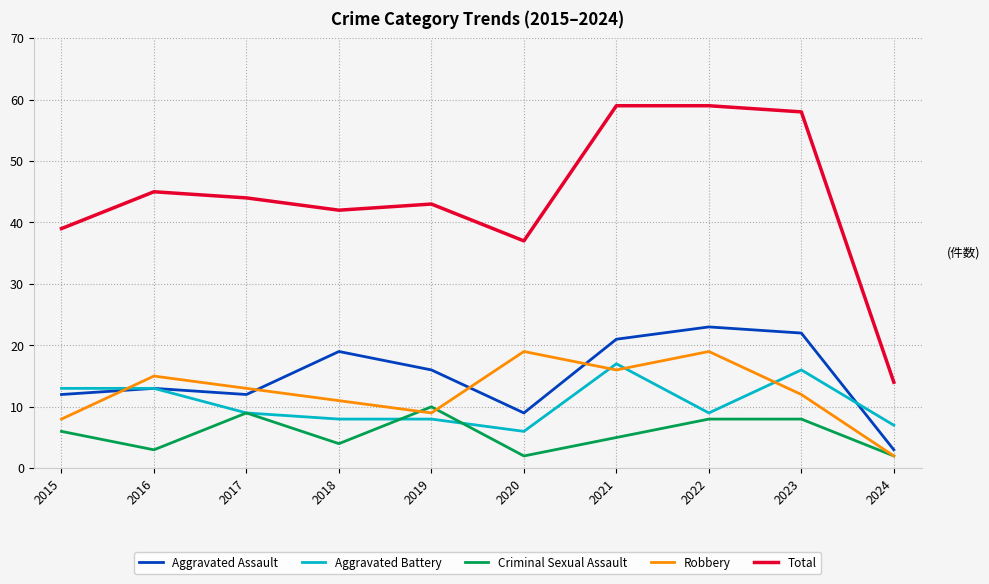

At which label does Aggravated Assault reach its minimum?

2024